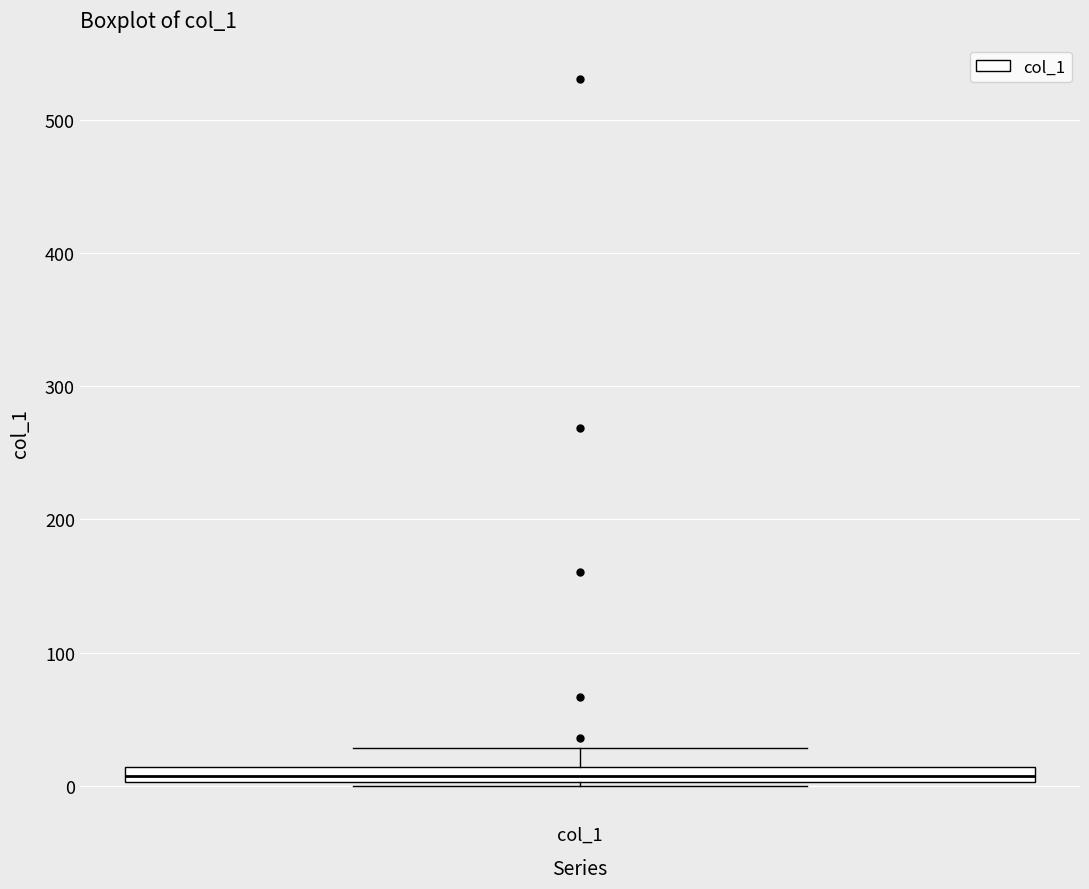

Where does the upper whisker of the box for col_1 end on the y-axis? The values are not printed on the chart, so give them approximately, as read against the axis.

30